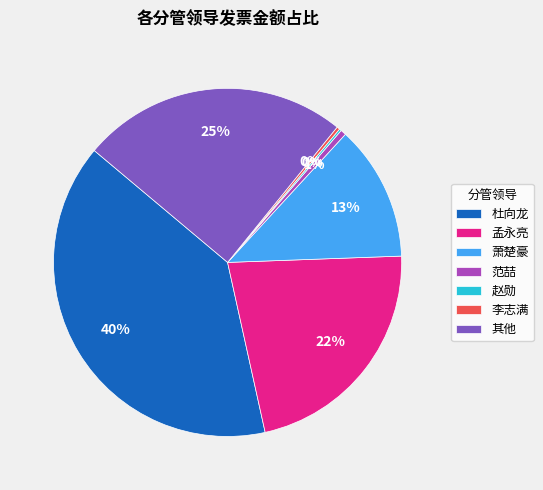

What is the largest slice in the pie chart?

杜向龙